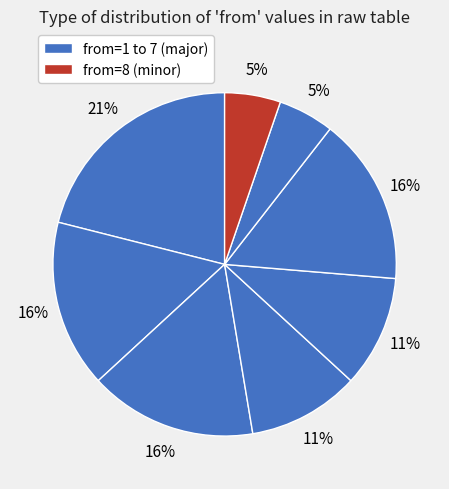

Count the number of slices in the pie.

8